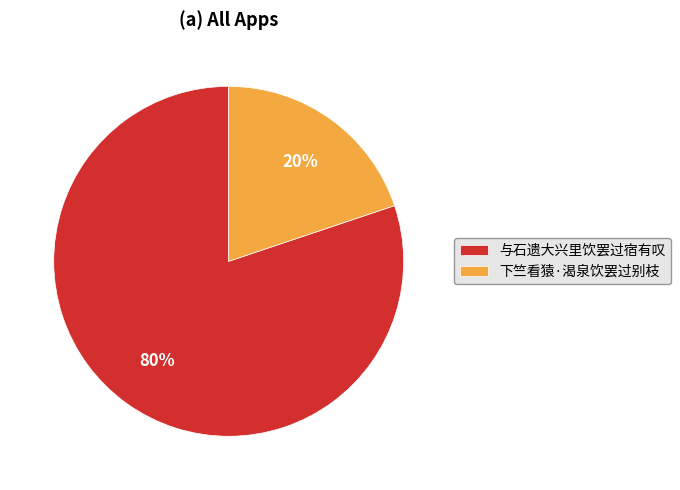

To the nearest percent, what is the combined percentage of 与石遗大兴里饮罢过宿有叹 and 下竺看猿·渴泉饮罢过别枝?

100%